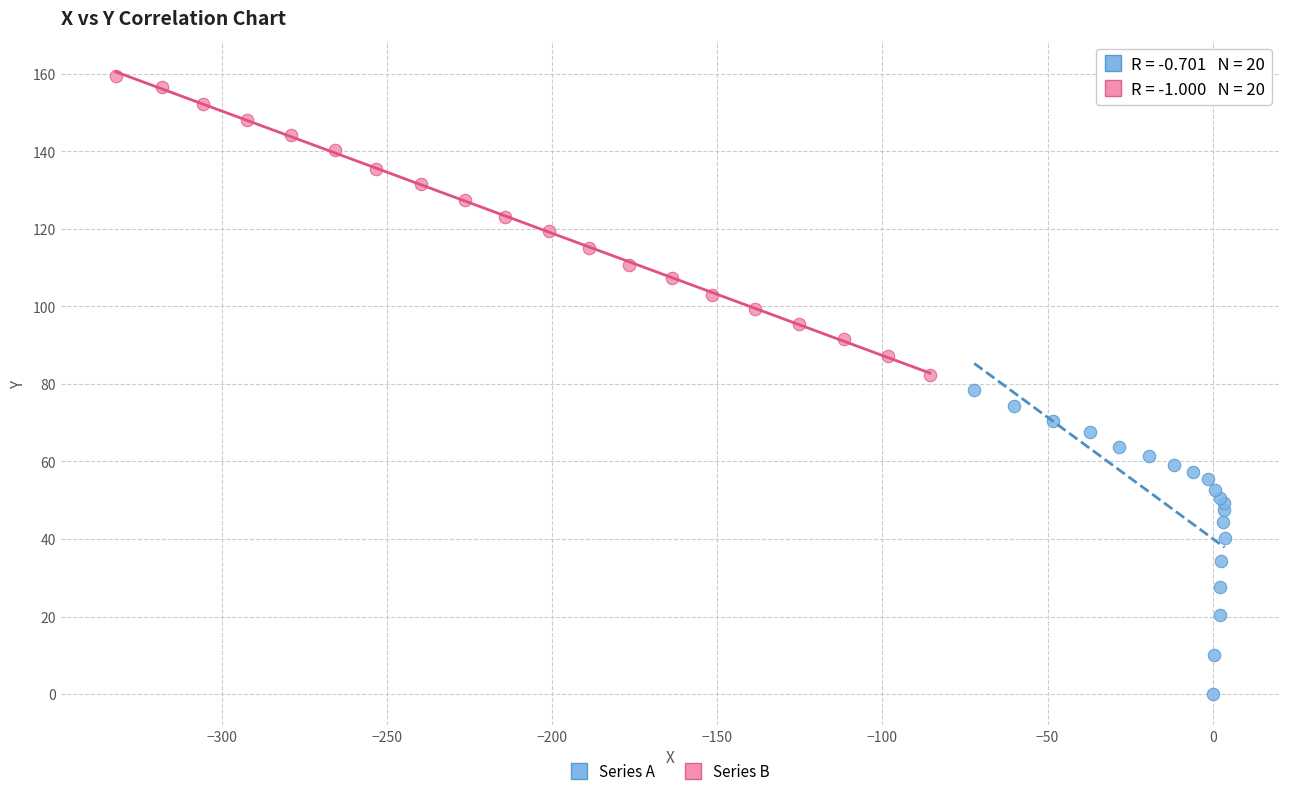

Which series has the largest Y range (max minus min)?

Series A